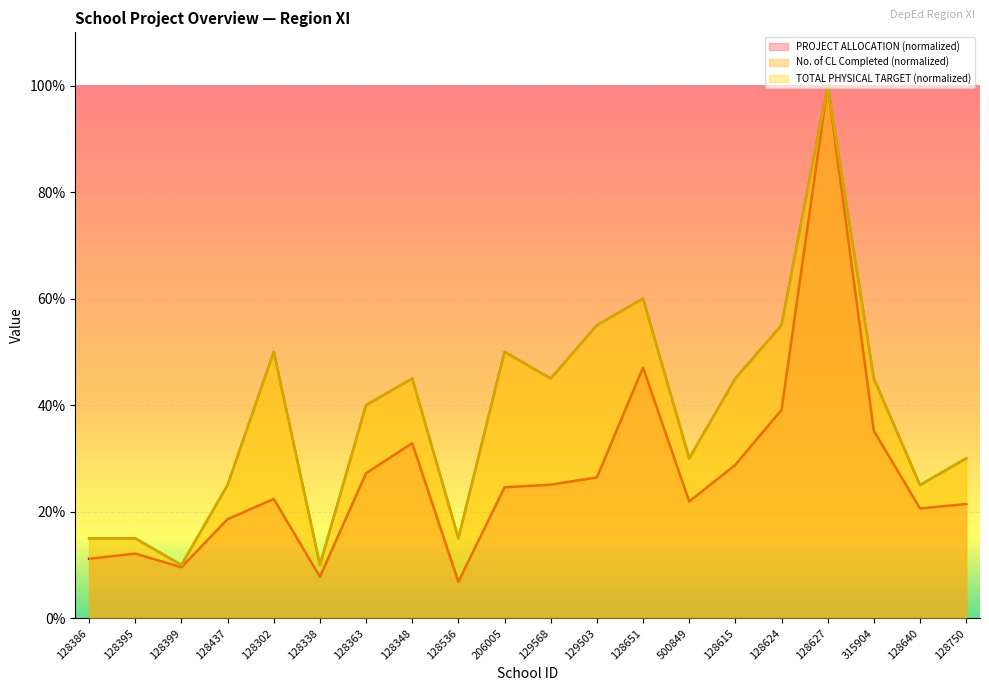

At how many categories does at least one series exceed 72?

1